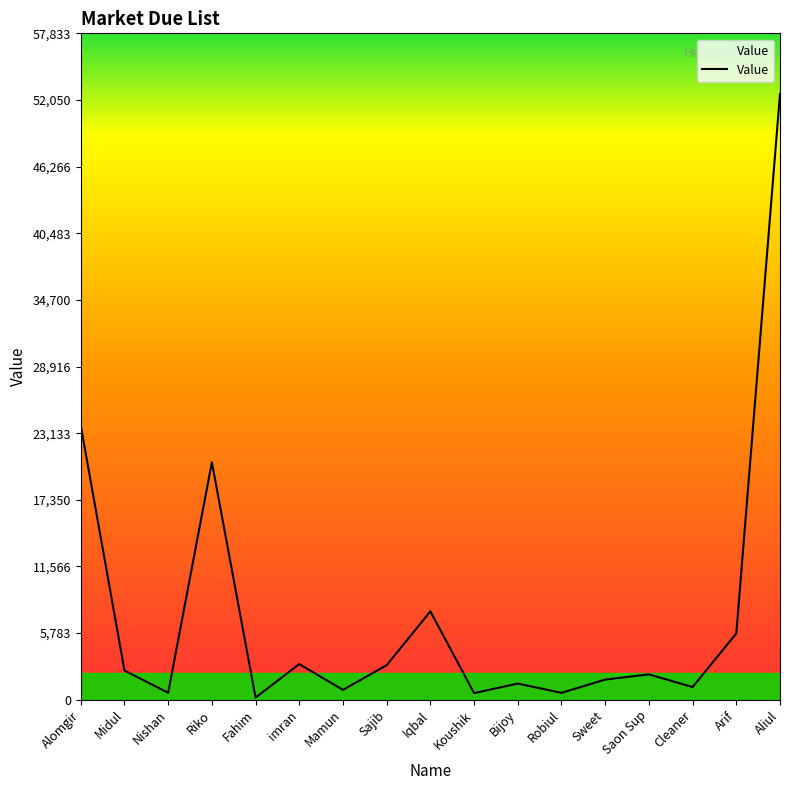

Which label corresponds to the largest value in the chart?

Aliul